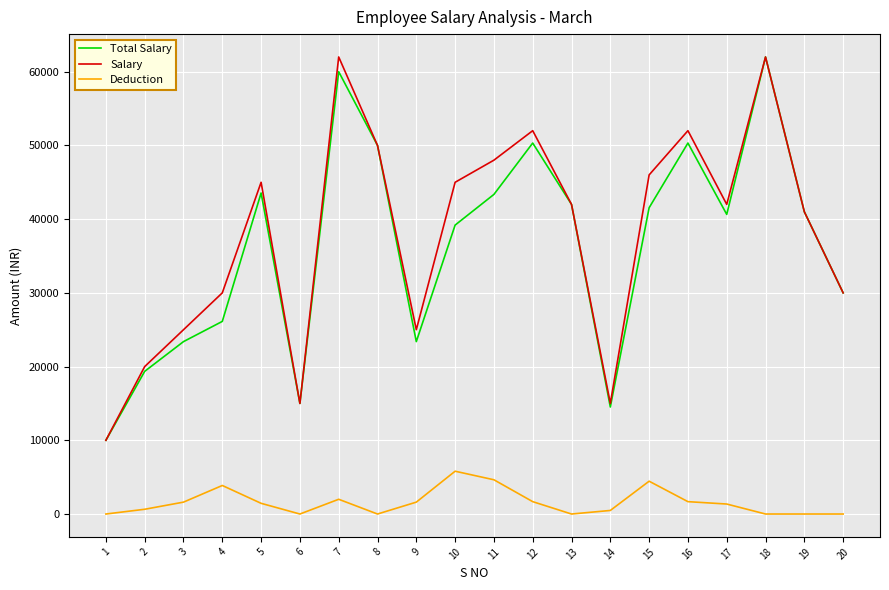

At which label does Deduction first exceed 1451?

3